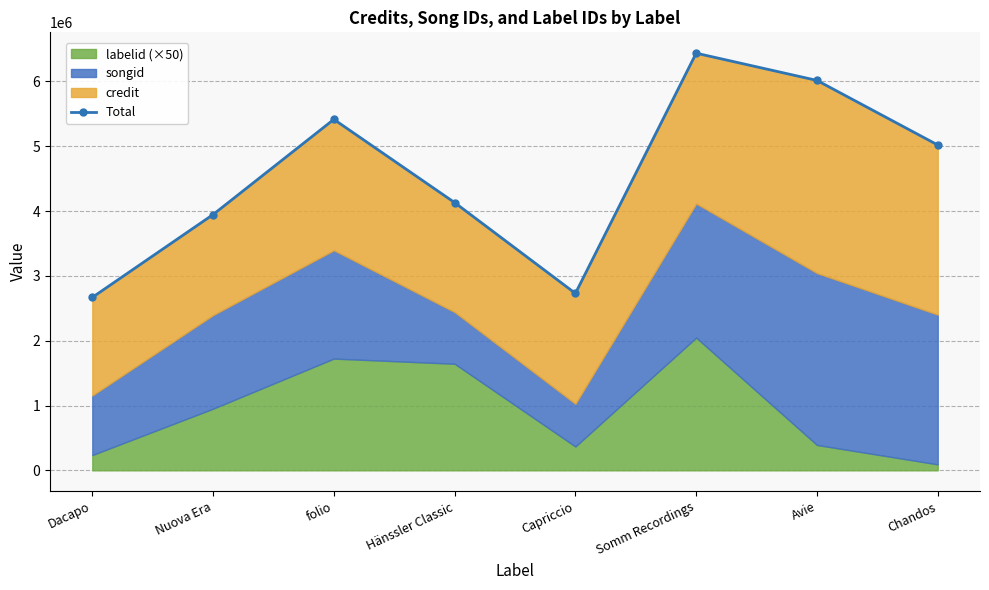

What is the label of the 5th point from the left?

Capriccio